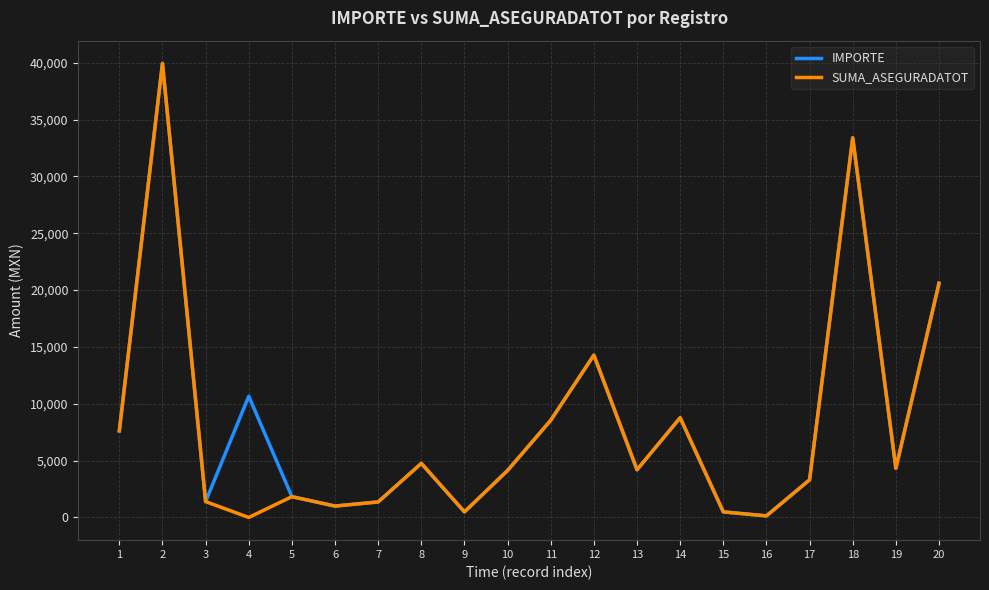

Is the value of SUMA_ASEGURADATOT at 12 greater than the value of IMPORTE at 6?

Yes